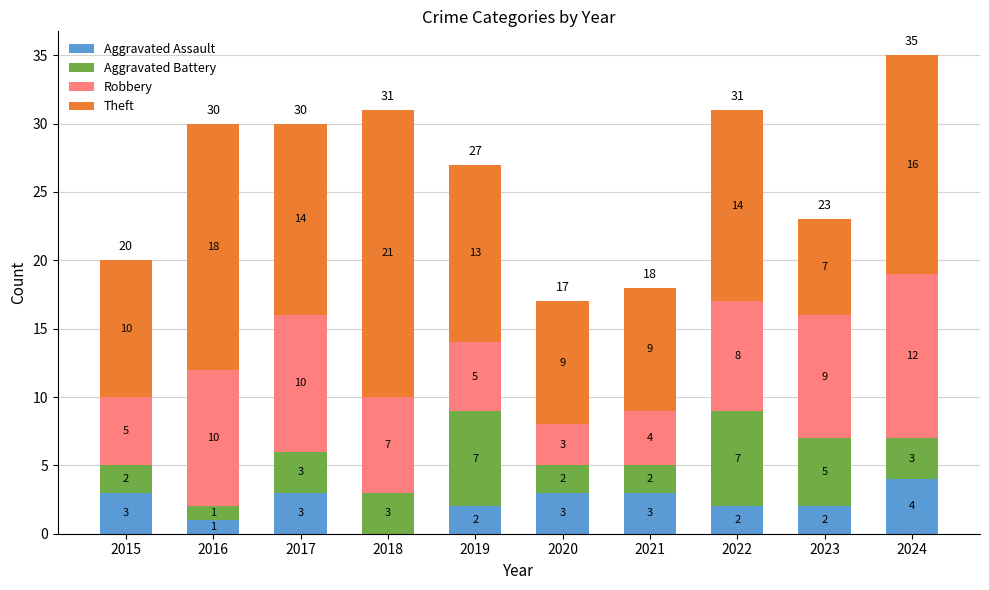

At which category is the sum across all series the highest?

2024